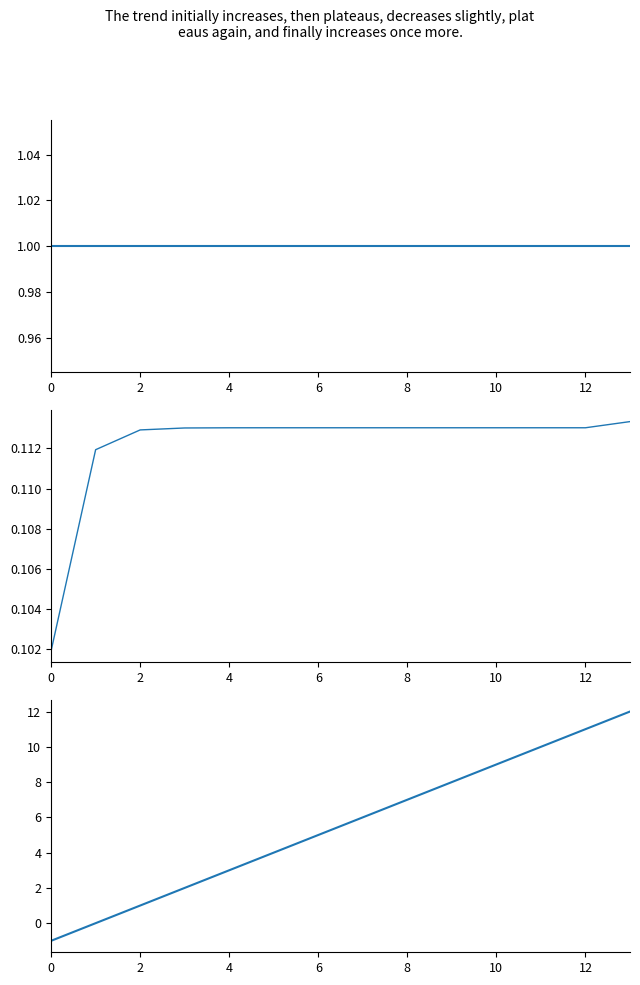

The upper_pi series shows 1.0 at 10. True or false?

True